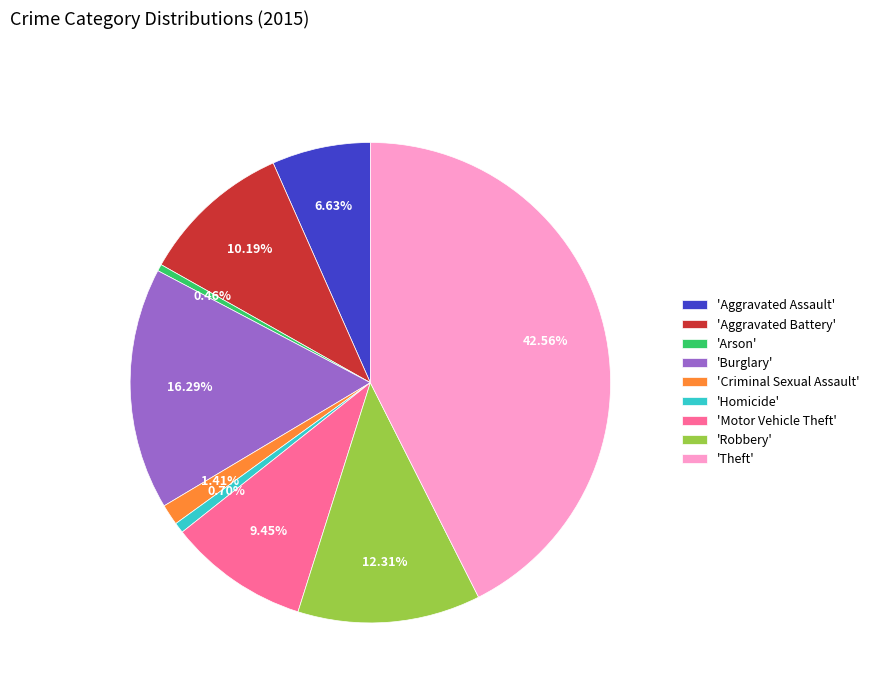

Combined, do 'Criminal Sexual Assault' and 'Motor Vehicle Theft' account for over 50%?

No